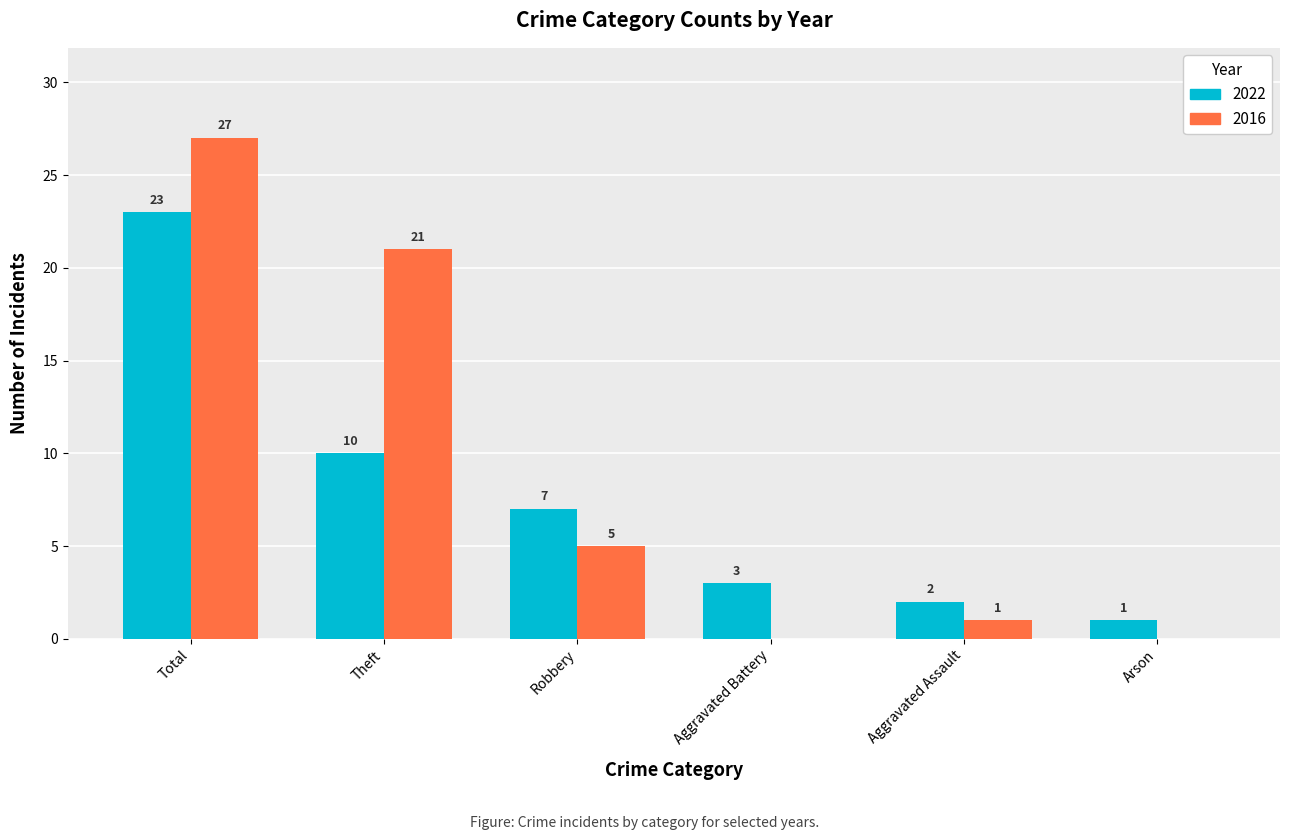

How many groups of bars are there?

6